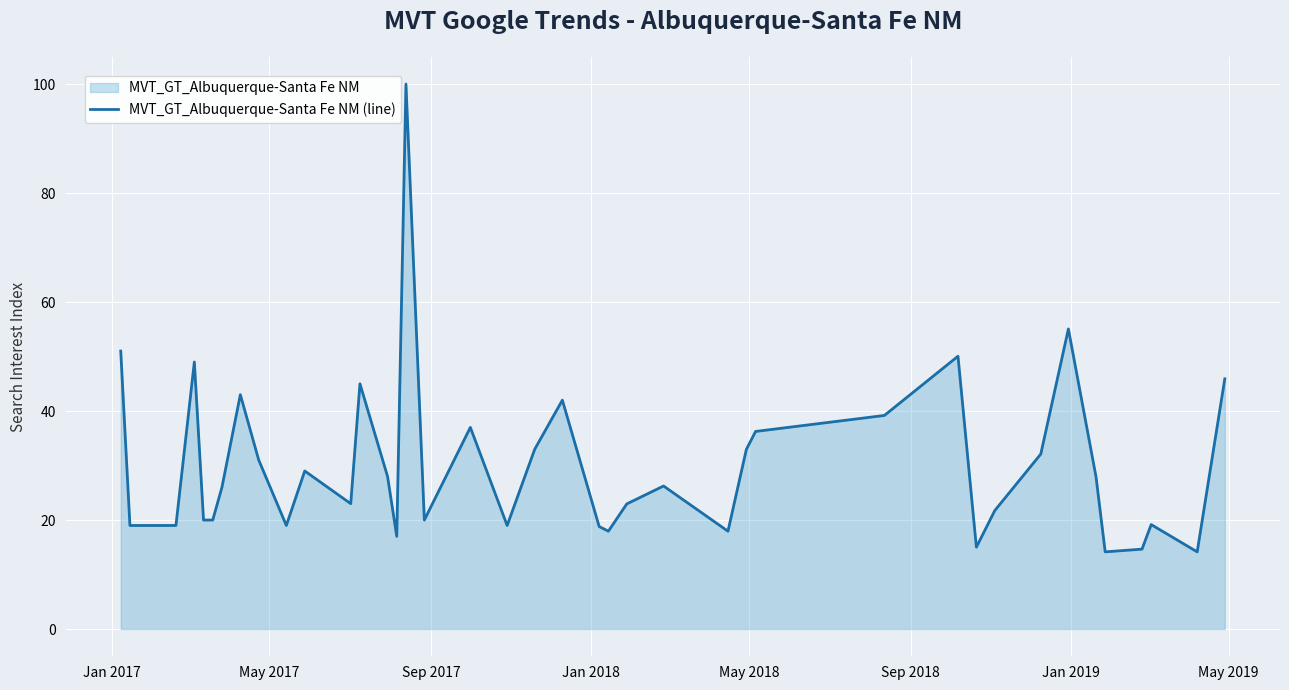

How many data points are above 26?

20